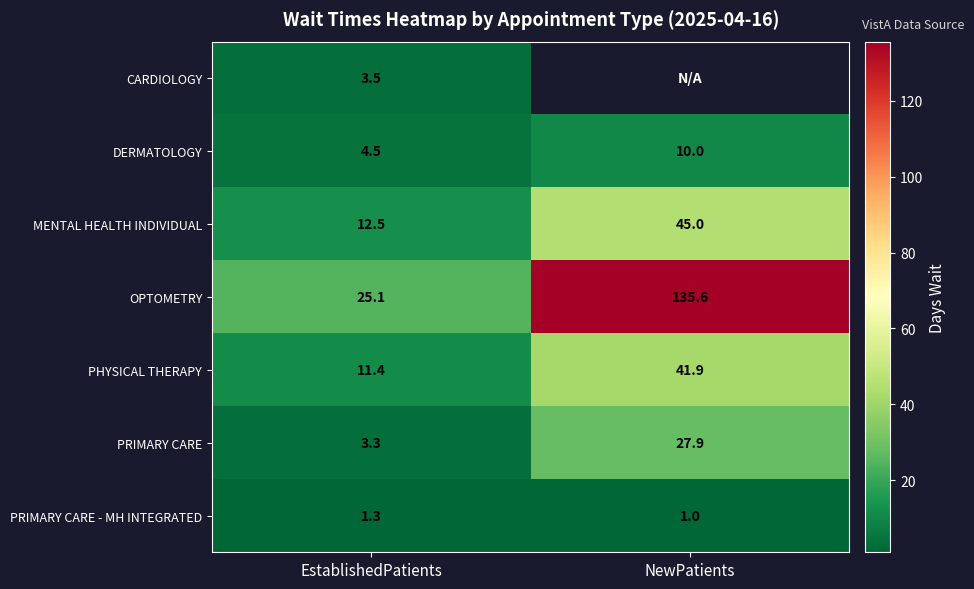

At EstablishedPatients, list the series in order from smallest to largest.

PRIMARY CARE - MH INTEGRATED, PRIMARY CARE, CARDIOLOGY, DERMATOLOGY, PHYSICAL THERAPY, MENTAL HEALTH INDIVIDUAL, OPTOMETRY